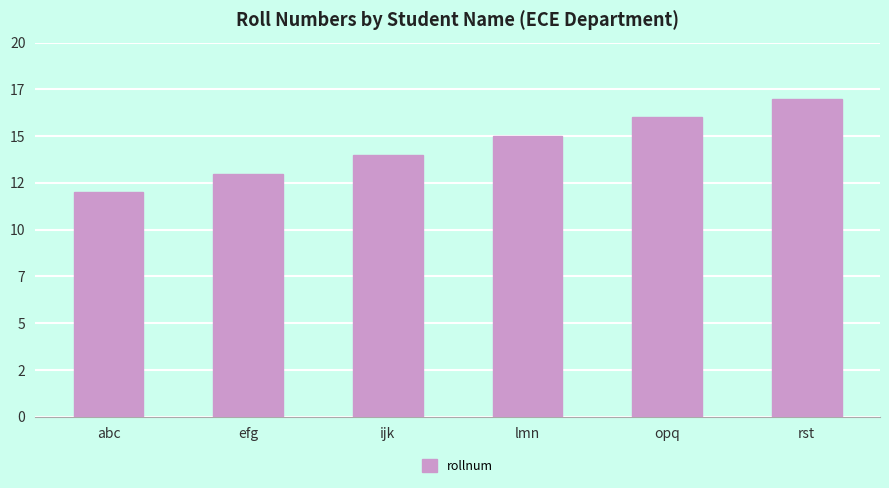

Are the bars horizontal?

No